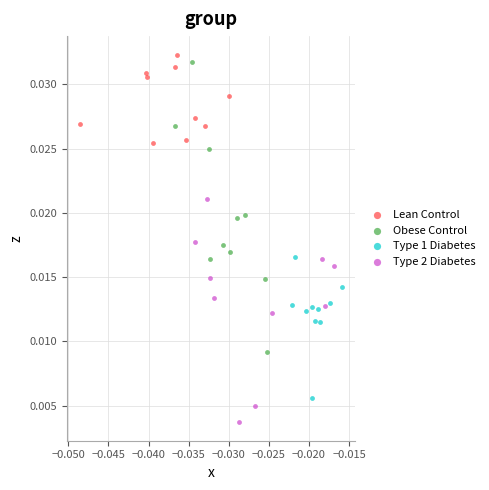

Which series contains the lowest Y value?

Type 2 Diabetes